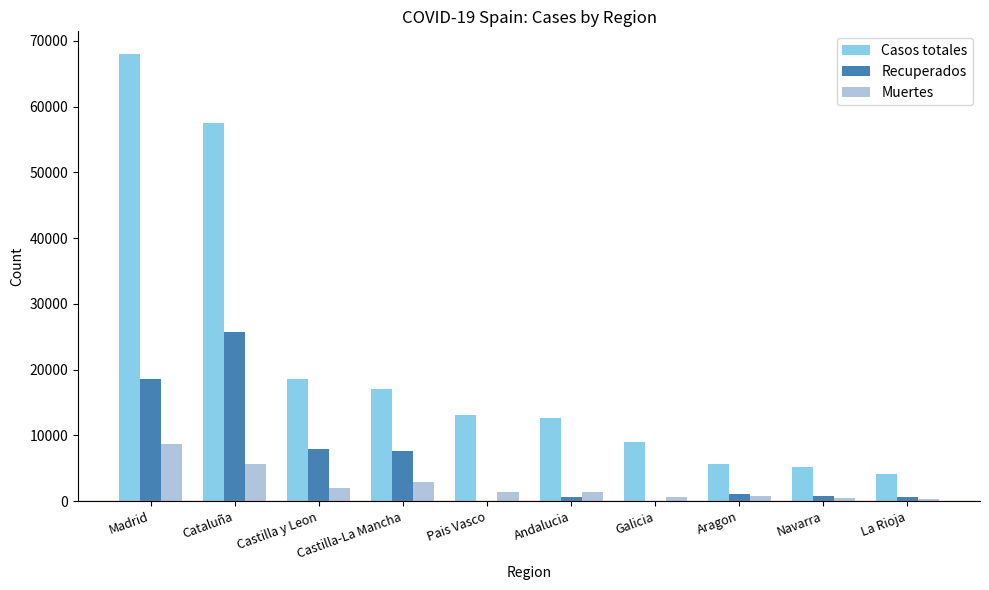

Which category has the highest value across all series?

Madrid